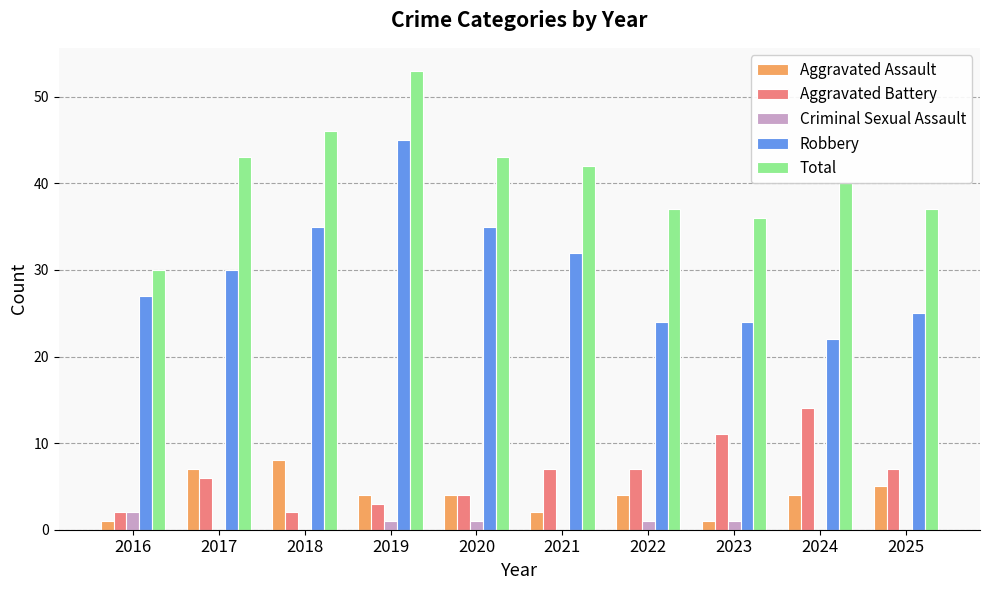

The Aggravated Assault series shows 2 at 2021. True or false?

True